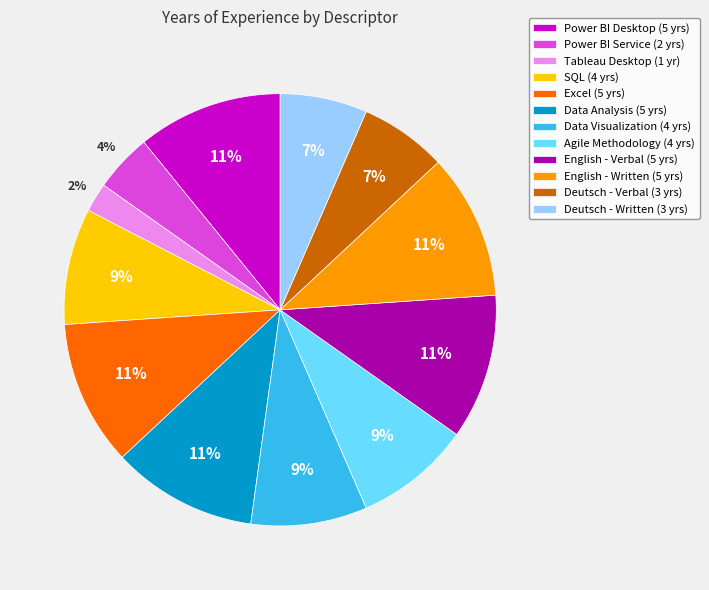

To the nearest percent, what is the combined percentage of English - Written and Data Analysis?

22%